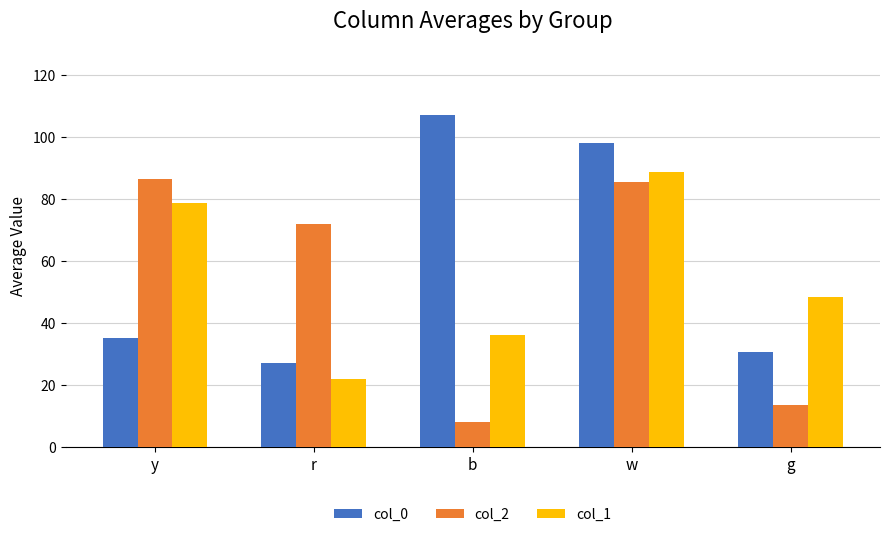

True or false: col_2 has a value of 7.9 at b.

True